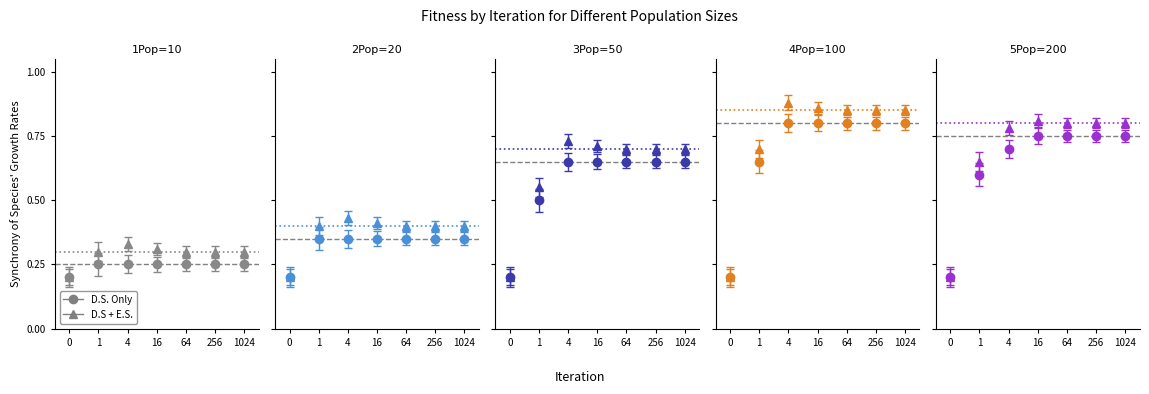

Does the chart display data point markers on the line(s)?

Yes